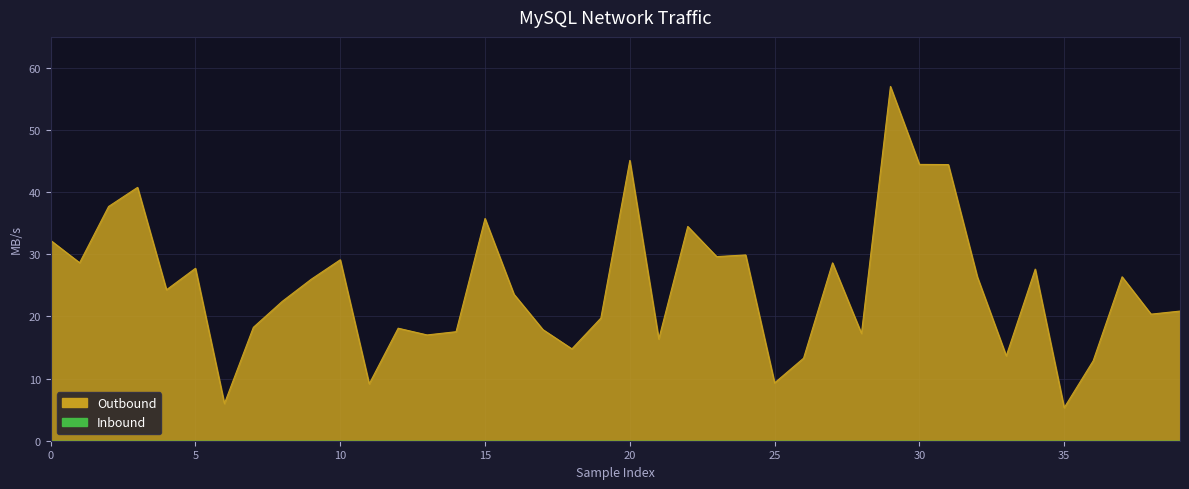

Reading right to left, what are all the values shown in this chart?

20.9	20.4	26.4	12.9	5.3	27.6	13.7	26.4	44.4	44.5	57.0	17.3	28.6	13.3	9.3	29.9	29.6	34.5	16.4	45.1	19.7	14.8	17.9	23.6	35.8	17.5	17.0	18.1	9.1	29.1	26.0	22.4	18.3	6.0	27.8	24.3	40.8	37.7	28.6	32.2